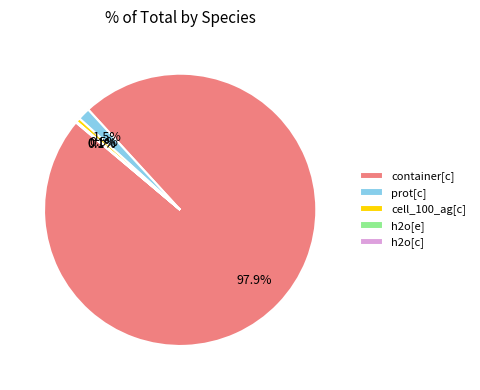

To the nearest percent, what portion does container[c] represent?

98%